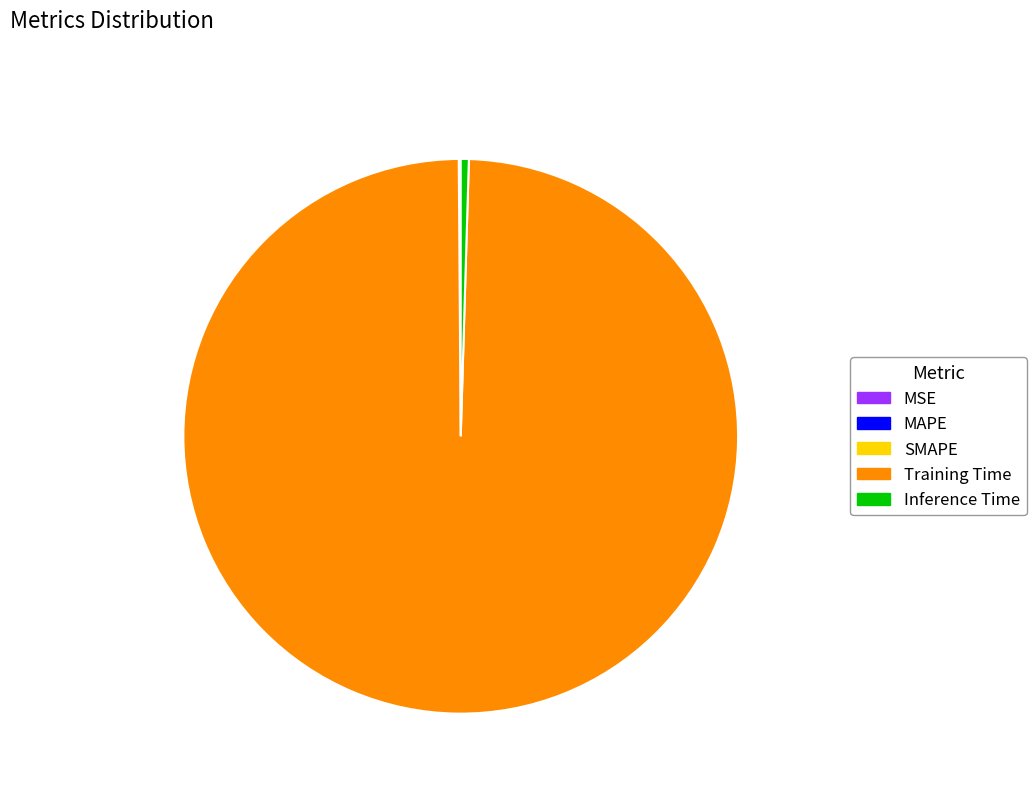

True or false: Training Time accounts for 99% of the total.

True